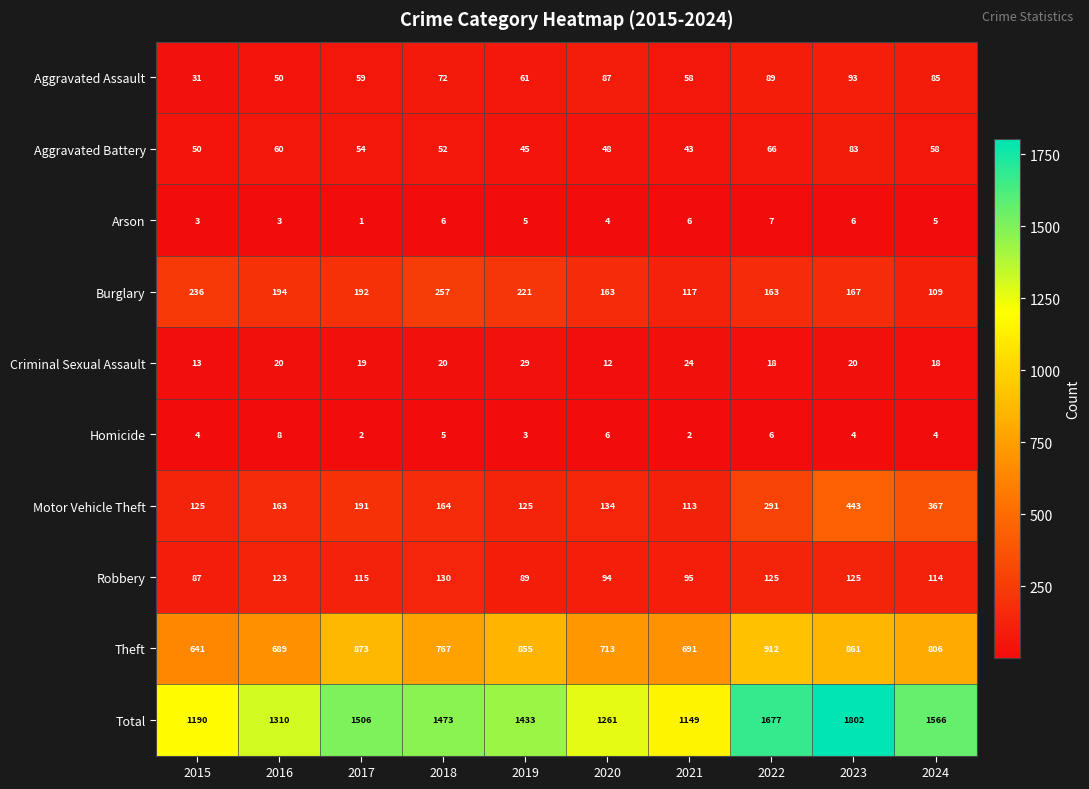

Which category has the highest value in the Homicide series?

2016